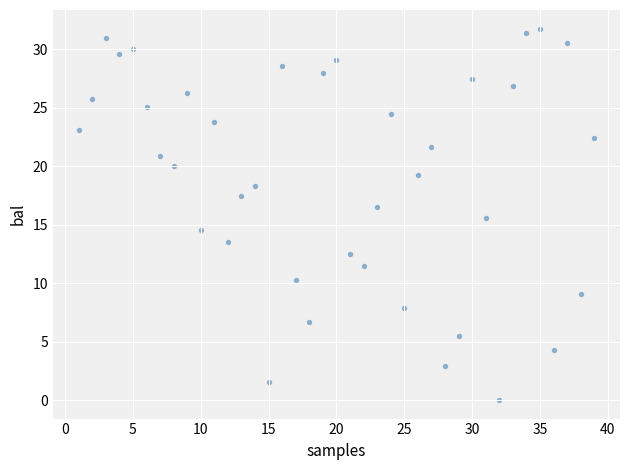

What is the range of X values (max minus min)?

38.0